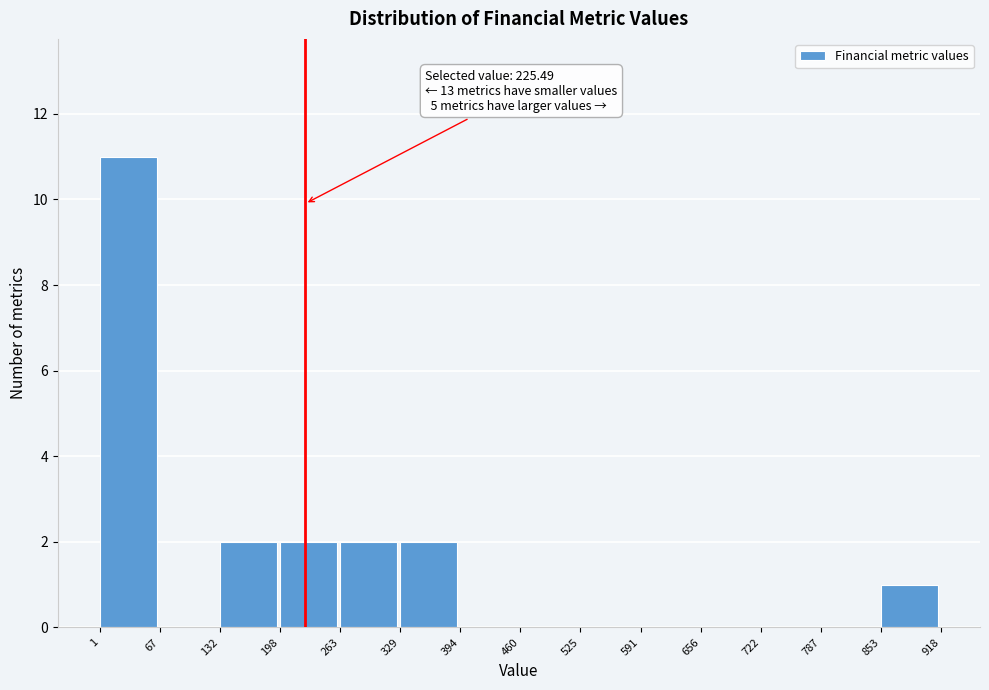

Which range on the x-axis has the tallest bar?

1 to 67